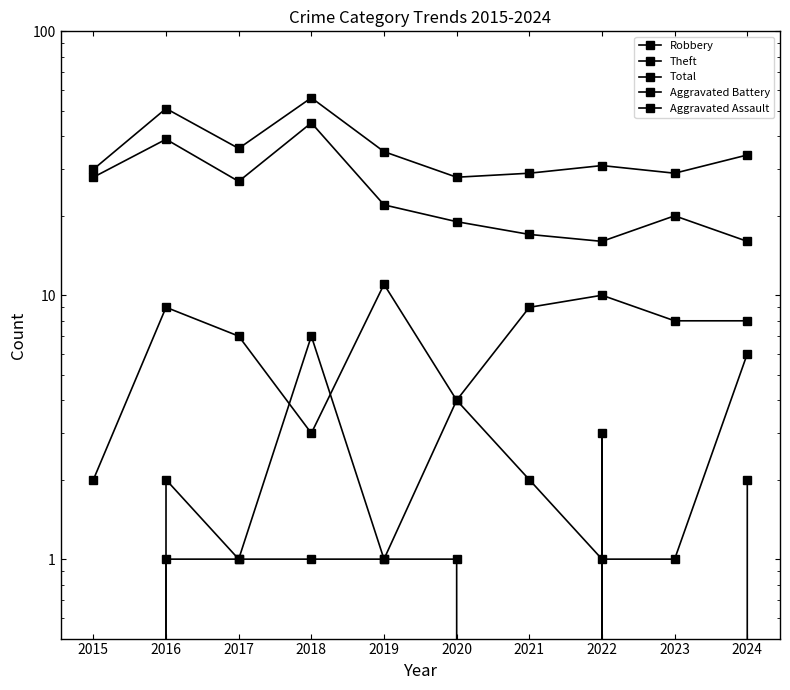

Between 2022 and 2020, which is larger?

2022